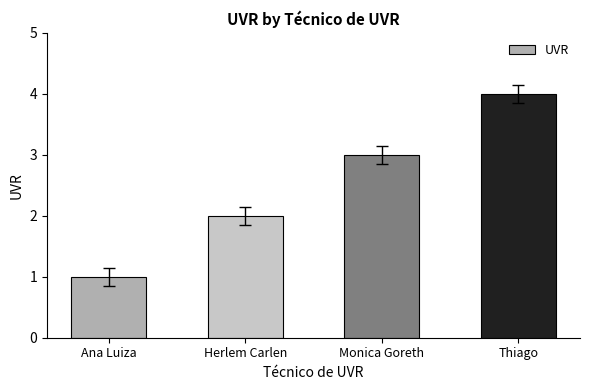

What position from the left is Thiago?

4